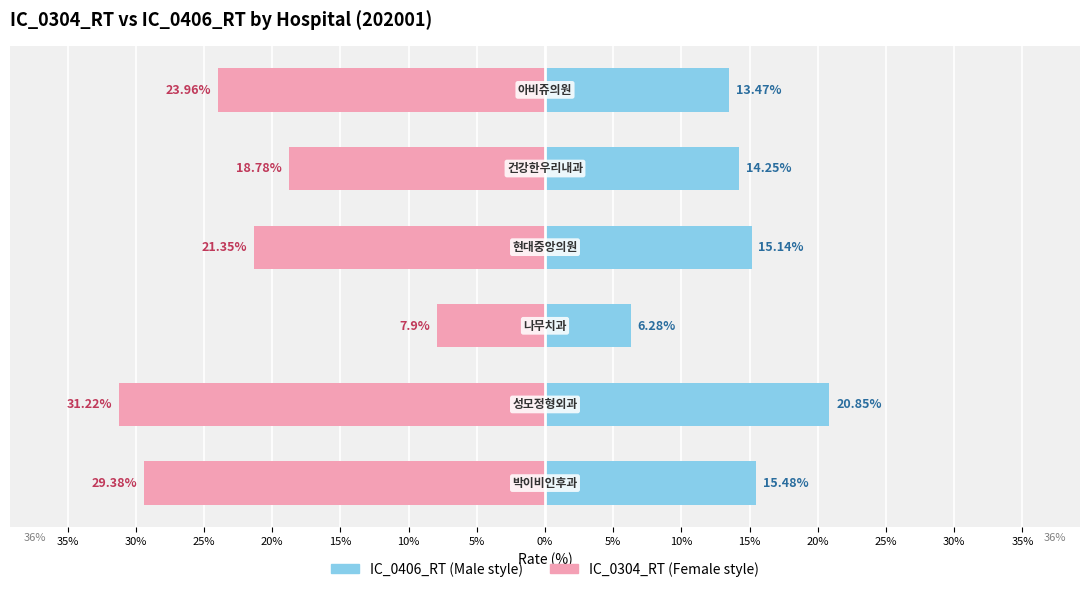

How many distinct data groups are displayed?

2